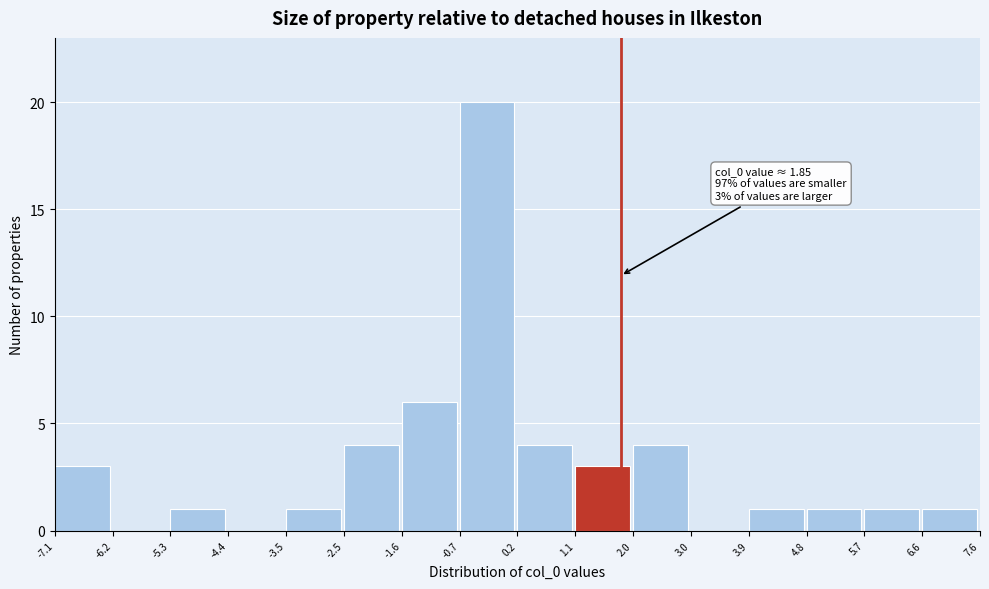

Over which range of the x-axis is the bar tallest?

-0.7 to 0.2